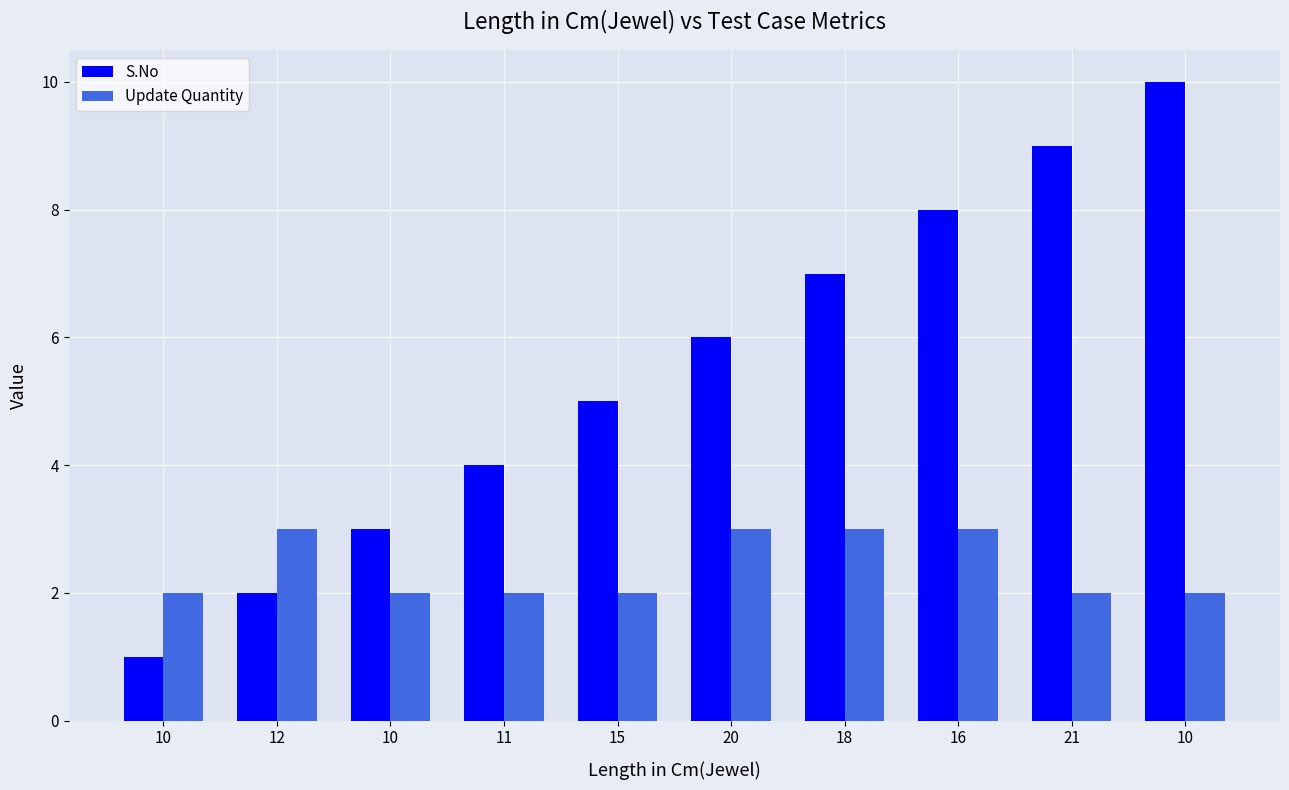

Rank the series at 21 from highest to lowest value.

S.No, Update Quantity